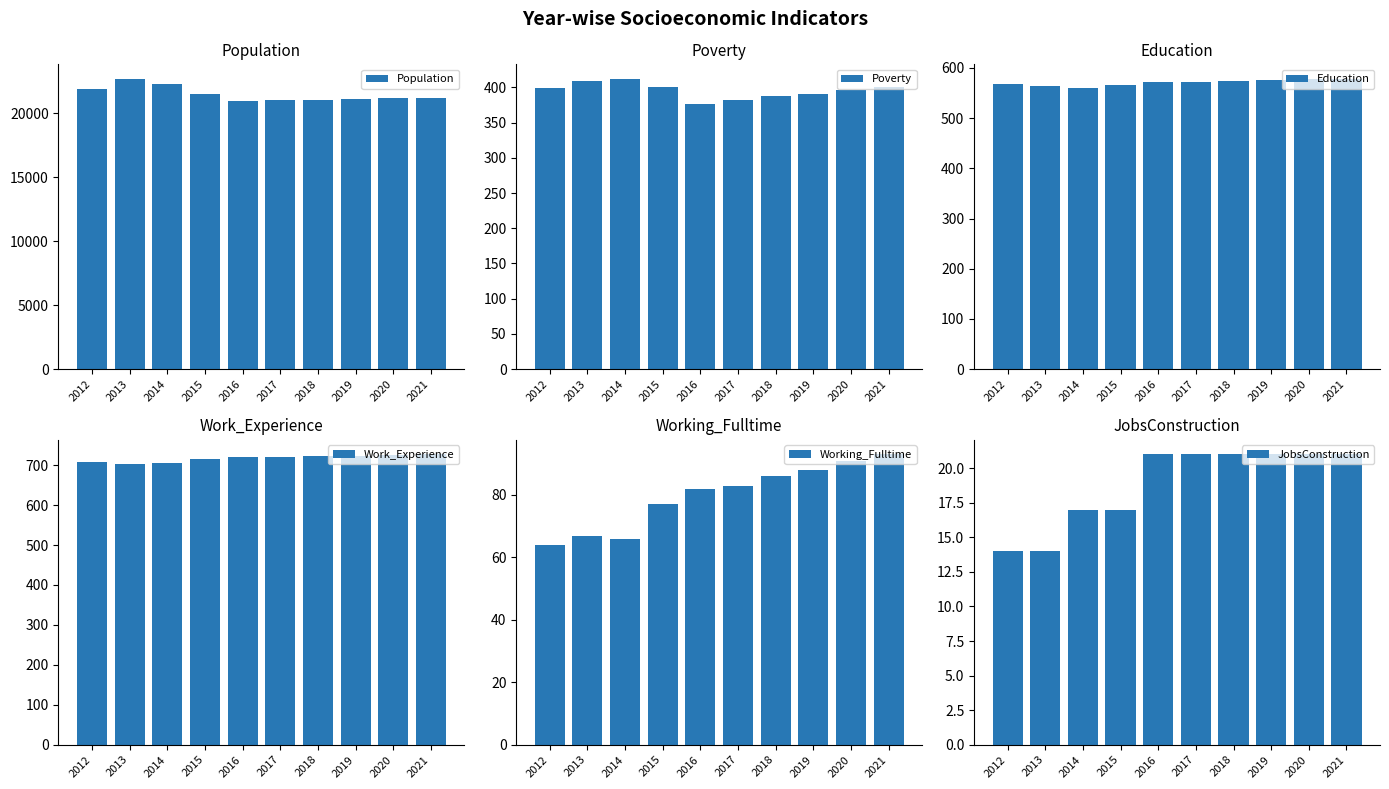

What is the minimum value for Work_Experience?

702